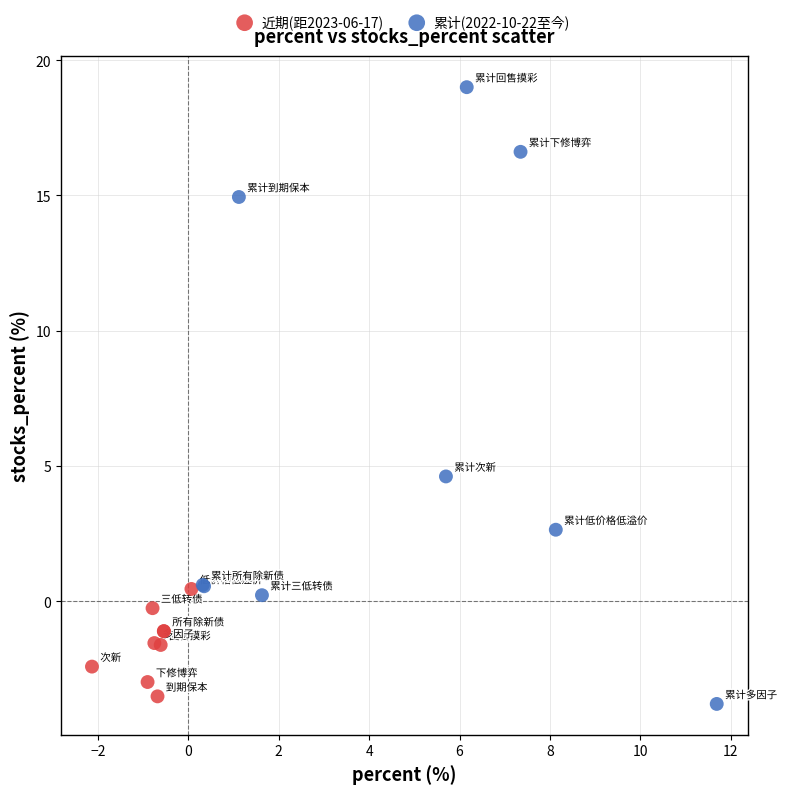

Which series contains the lowest Y value?

累计(2022-10-22至今)